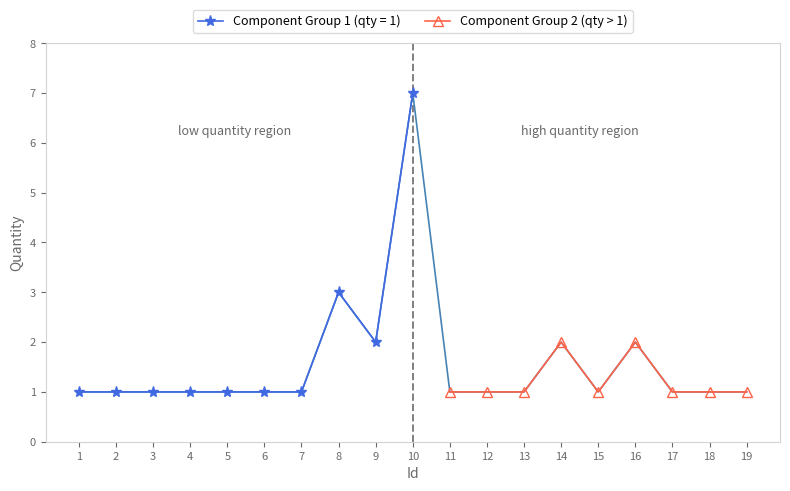

The value of Component Group 2 (qty > 1) at 15 is 1. True or false?

True